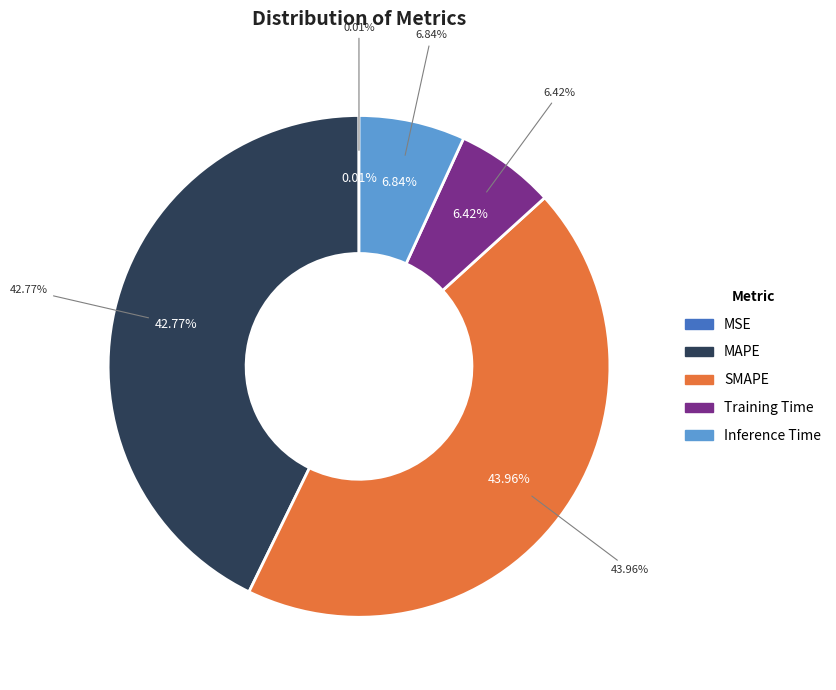

To the nearest percent, what is the difference between the largest and smallest slice percentages?

44%